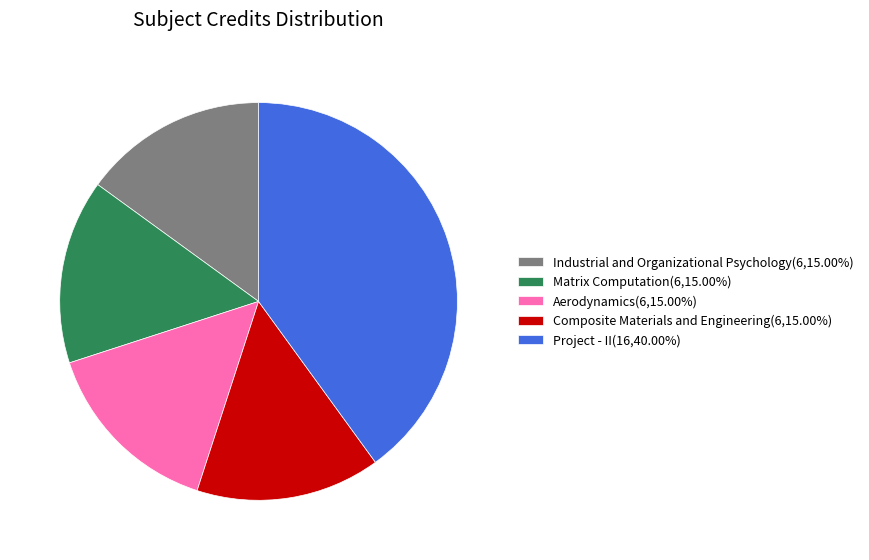

Combined, do Project - II(16,40.00%) and Industrial and Organizational Psychology(6,15.00%) account for over 50%?

Yes